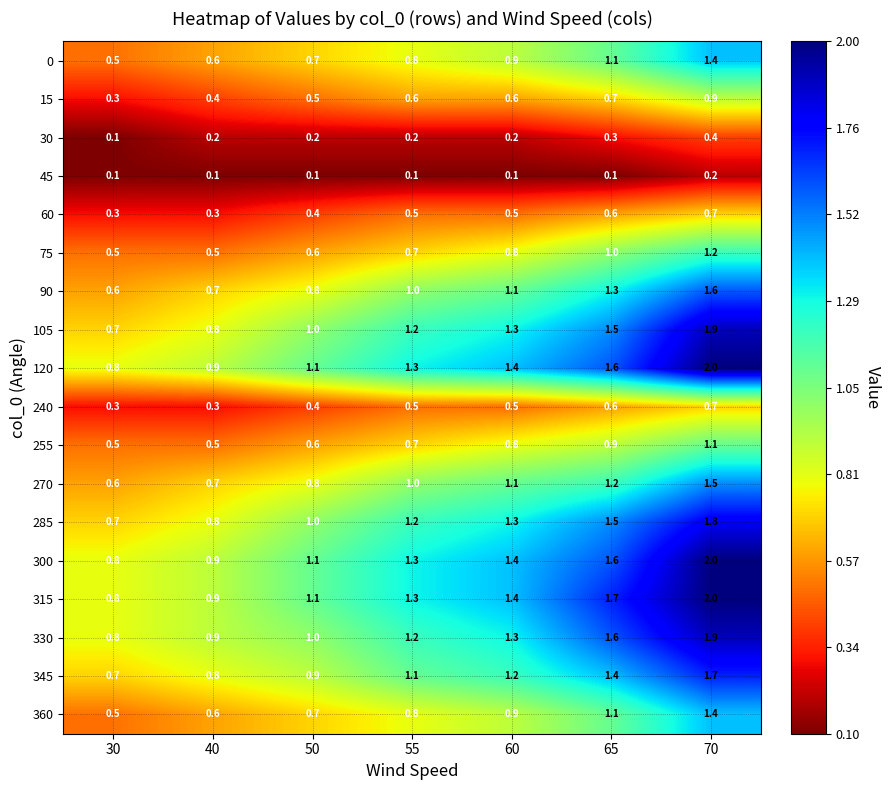

What is the lowest value of the 255 series?

0.5